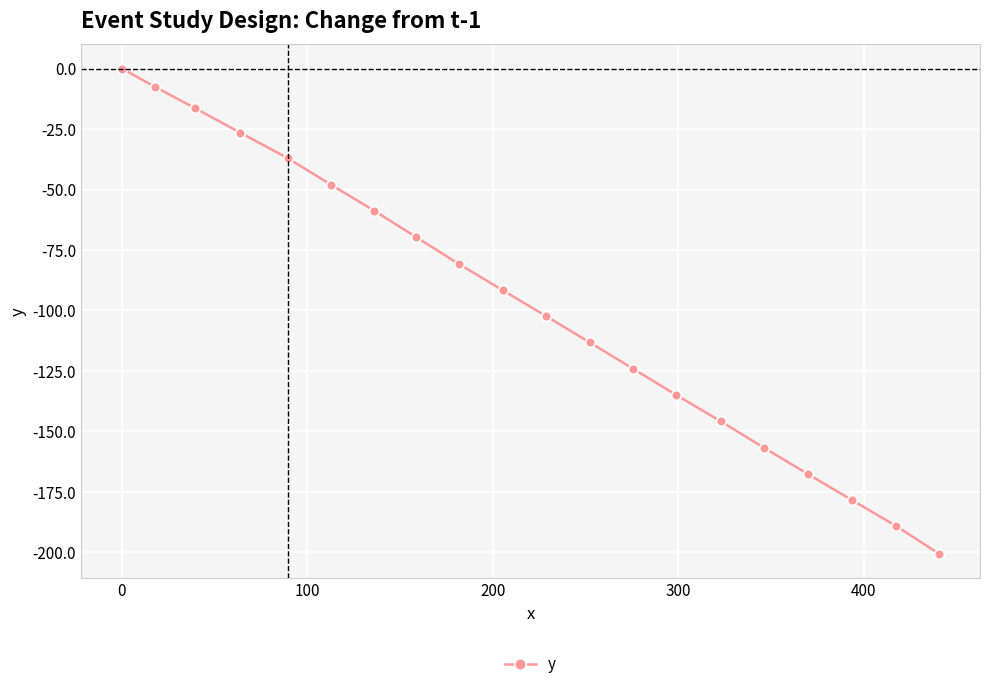

What is the difference between the maximum and second lowest values?

189.1